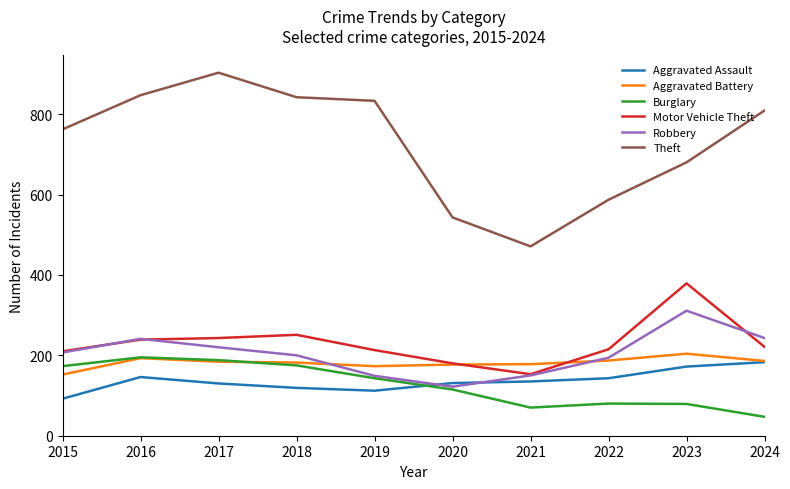

The Aggravated Battery series shows 127 at 2022. True or false?

False